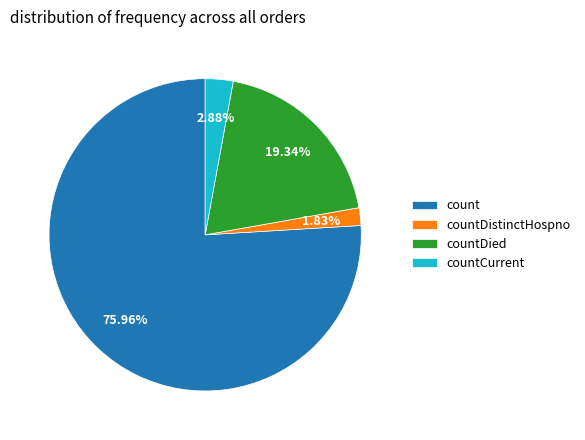

How much of the chart is everything except countDistinctHospno?

98.2%